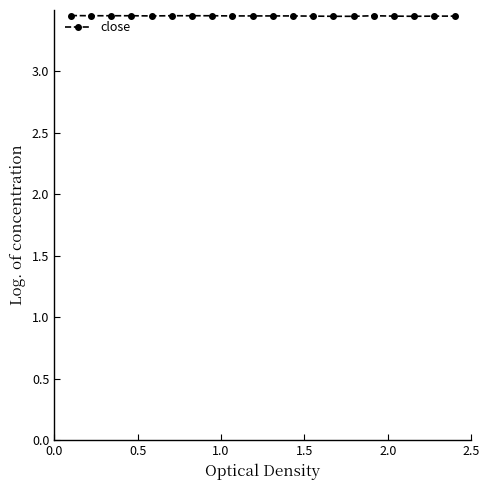

Count the values in the range 3 to 4.

20